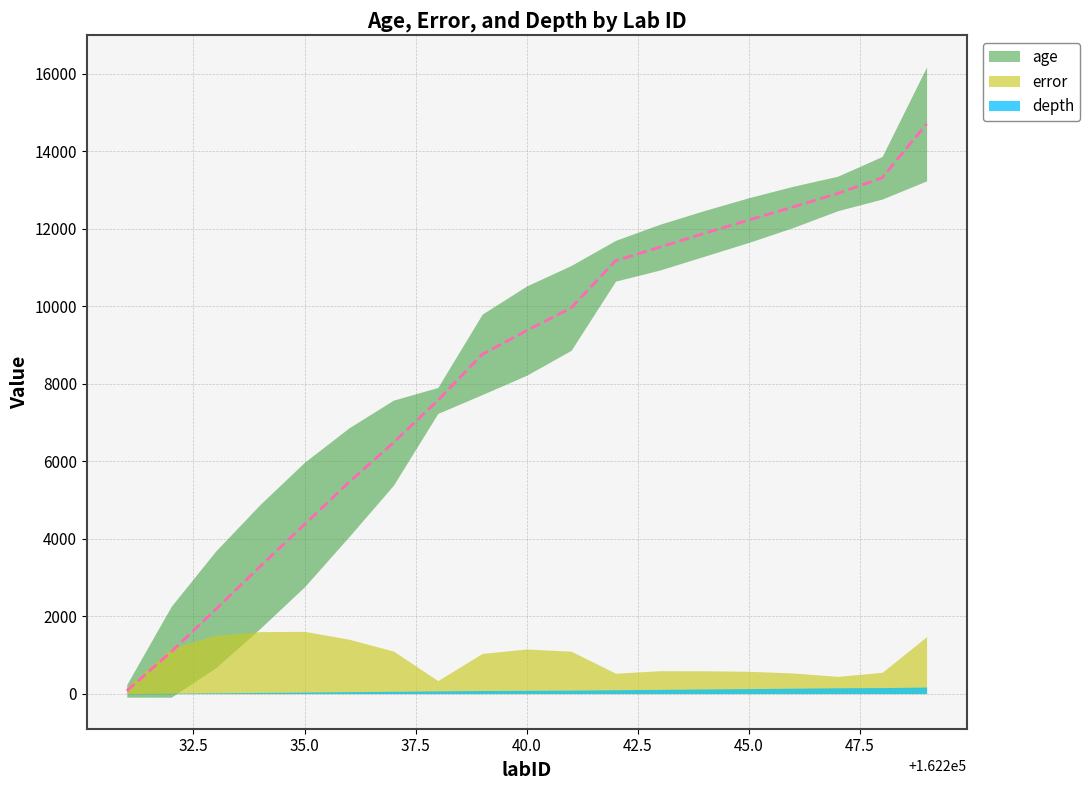

How many series are shown in this chart?

3